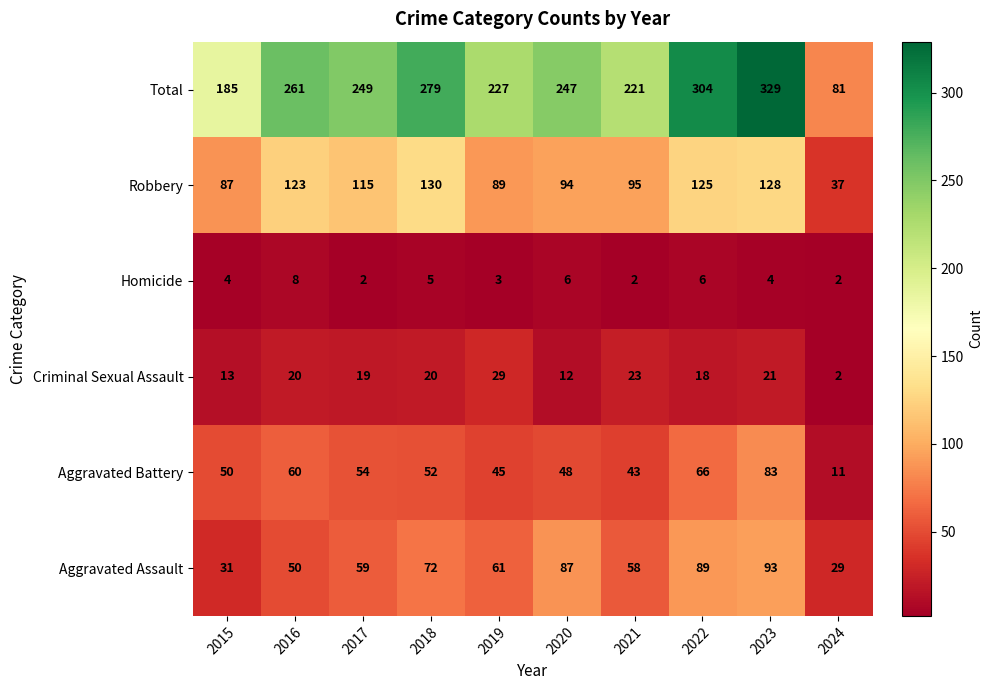

Is it true that Aggravated Battery equals 50 at 2015?

True